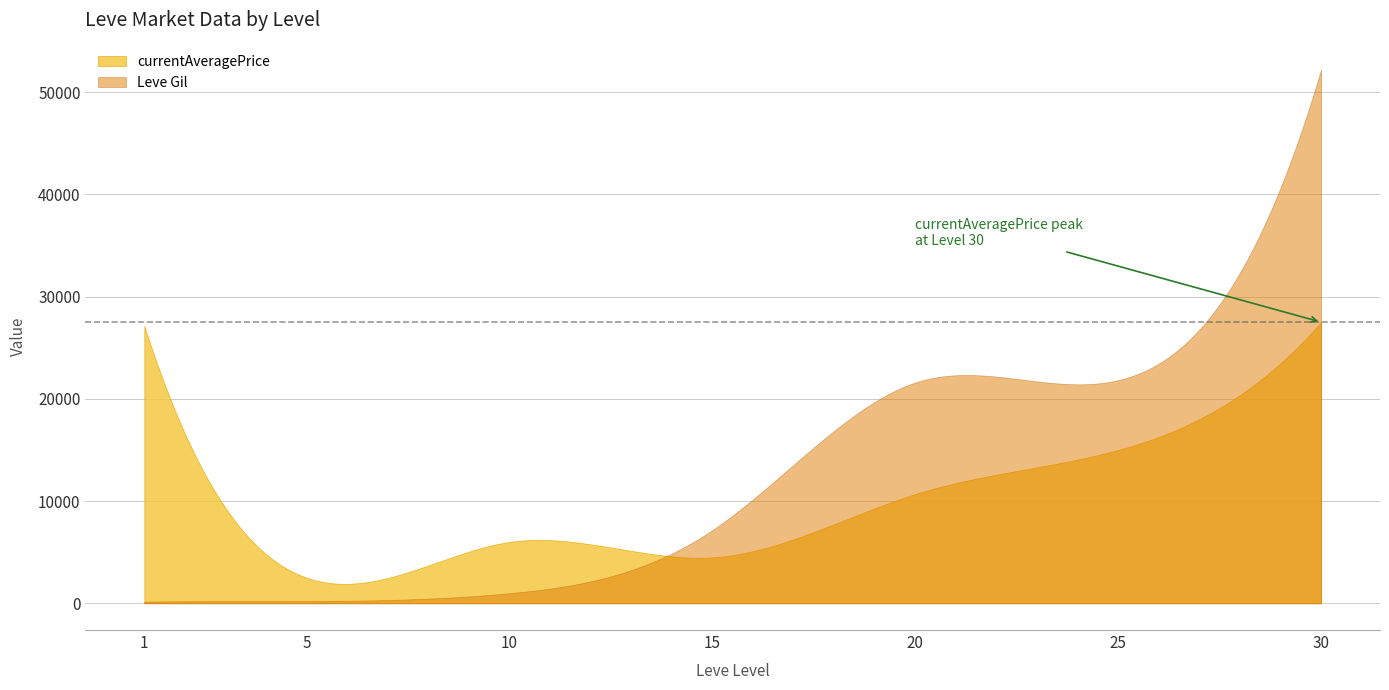

List the series in order of their peak value, lowest first.

currentAveragePrice, Leve Gil